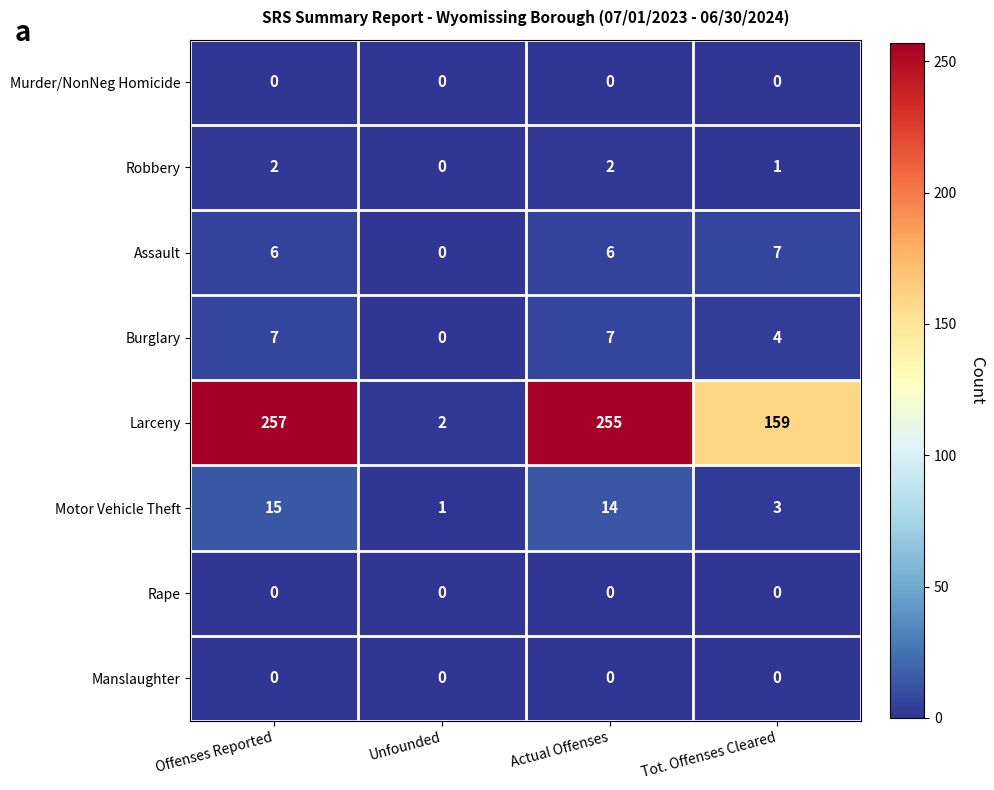

What is the difference between the highest and lowest values at Tot. Offenses Cleared?

159